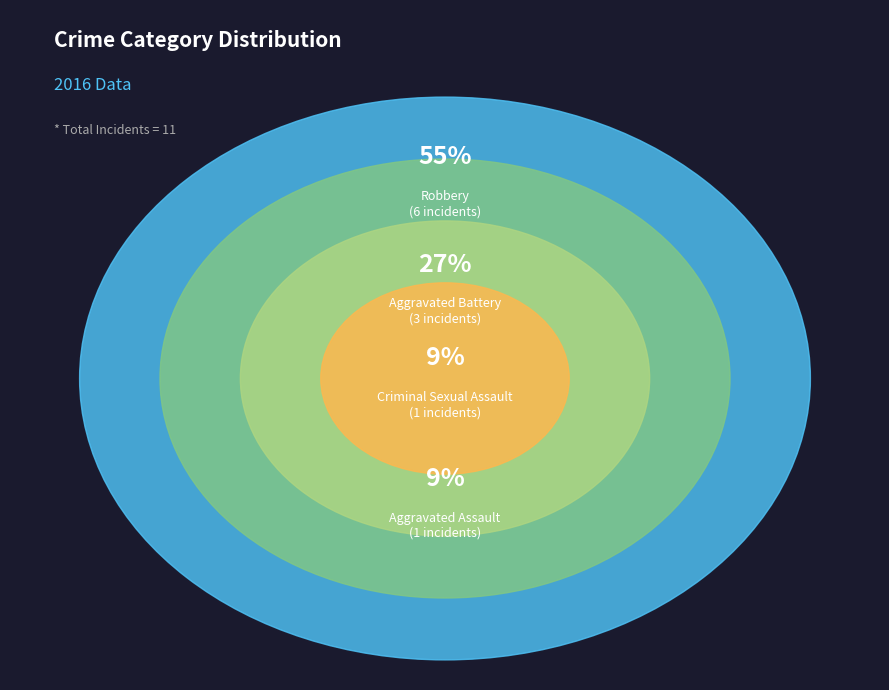

Combined, do Aggravated Assault and Aggravated Battery account for over 50%?

No